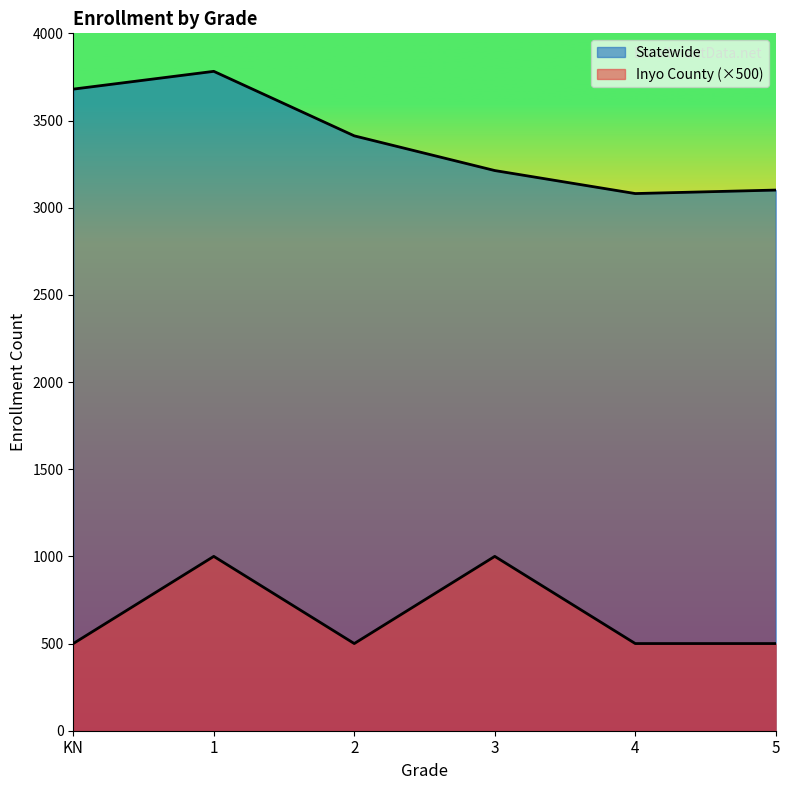

The value of Inyo County at 4 is 500. True or false?

True